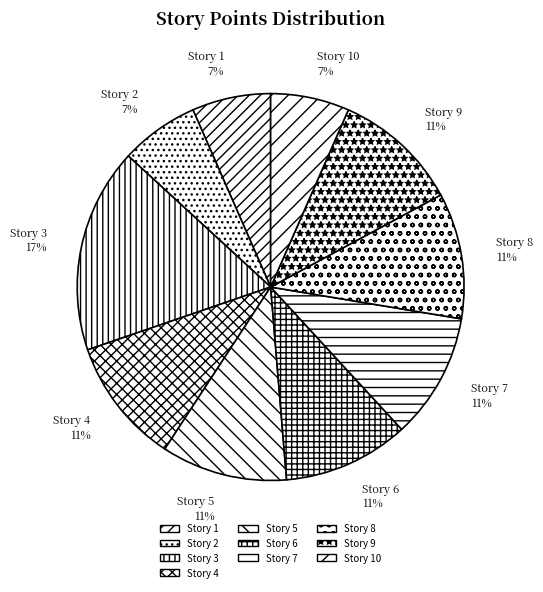

Is the sum of Story 5 and Story 10 greater than half?

No